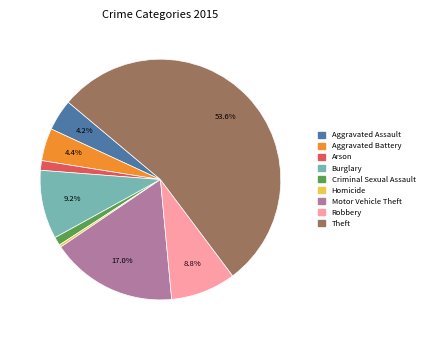

Between Robbery and Motor Vehicle Theft, which is larger?

Motor Vehicle Theft